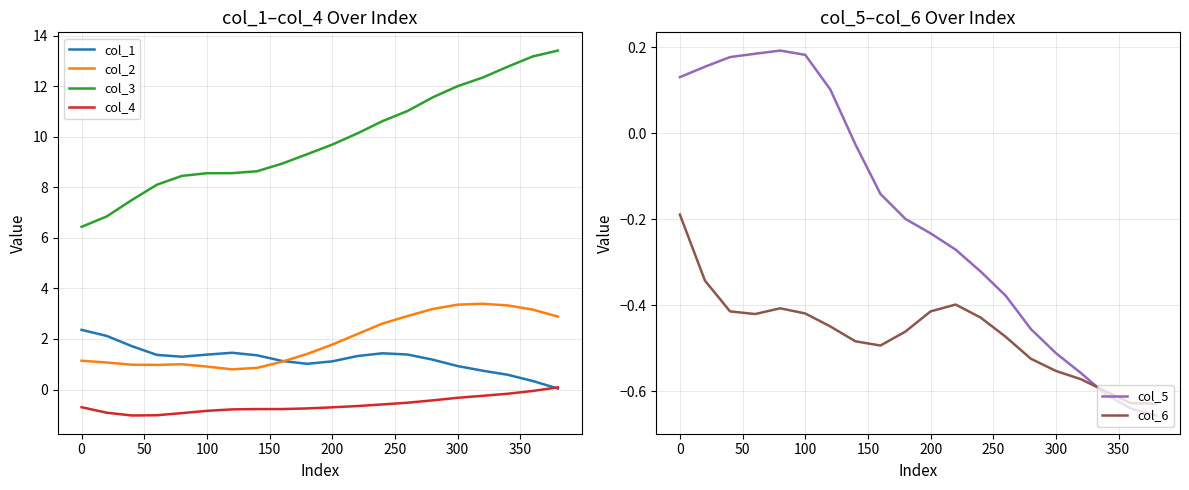

True or false: col_3 has a value of 13.2 at 100.

False